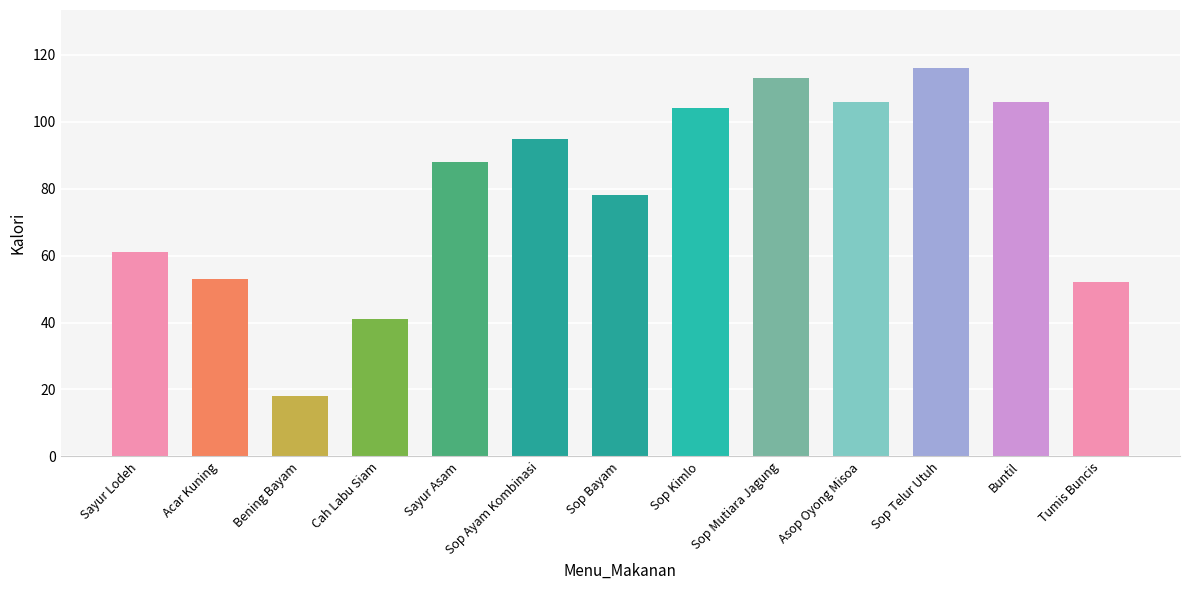

How many values are below 88?

6